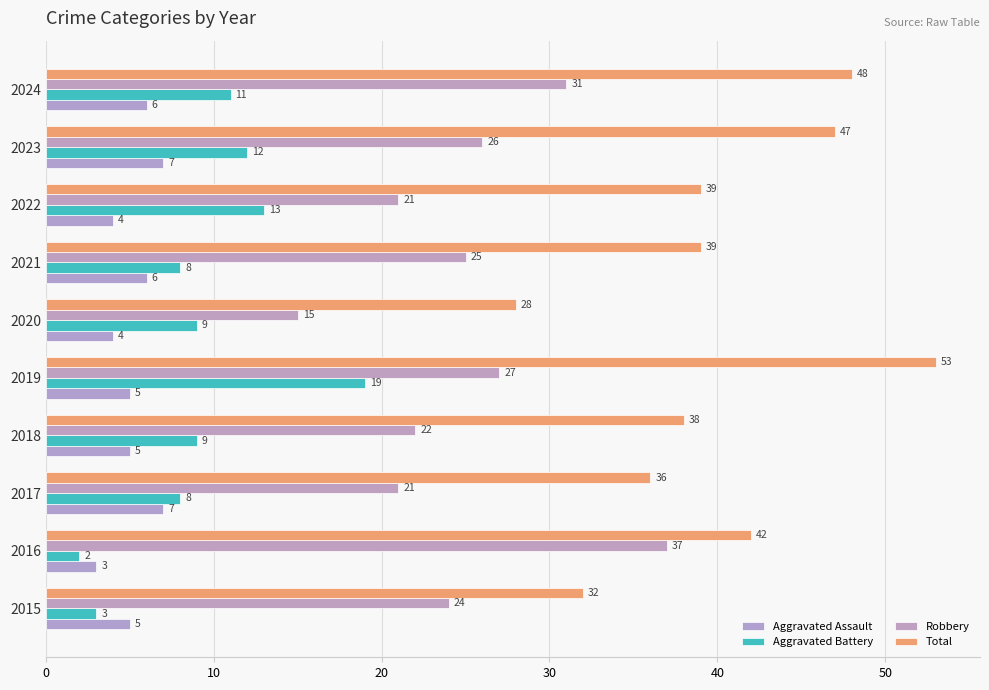

Count the number of data series in this chart.

4